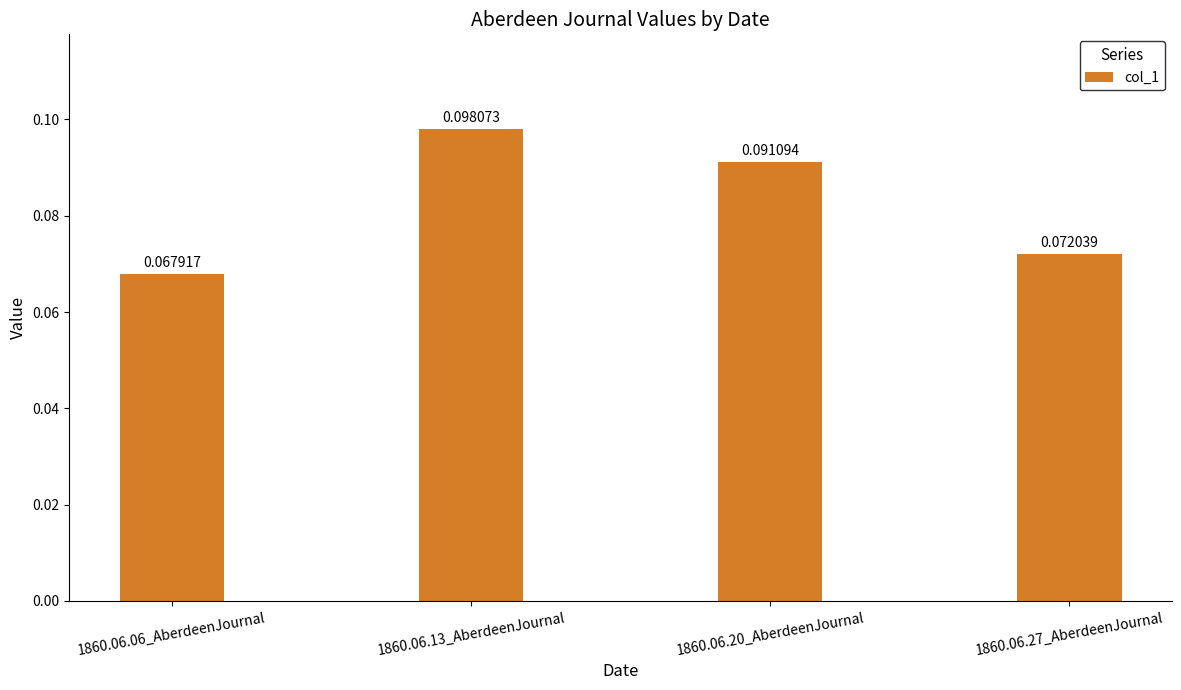

List the labels in order of value, largest first.

1860.06.13_AberdeenJournal, 1860.06.20_AberdeenJournal, 1860.06.27_AberdeenJournal, 1860.06.06_AberdeenJournal